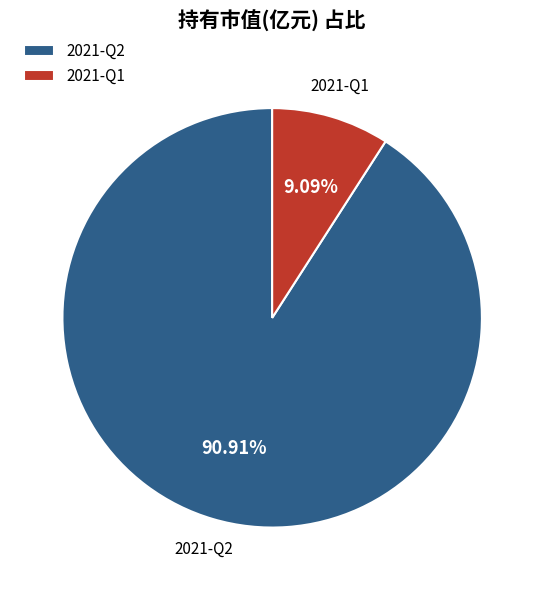

To the nearest percent, what percentage of the pie is 2021-Q2?

91%